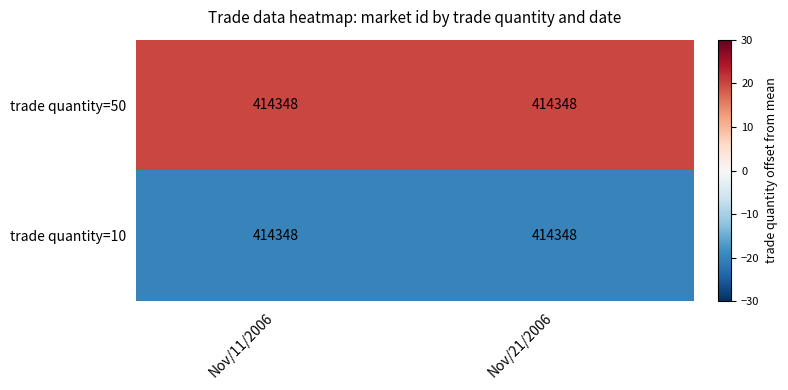

Which series has the widest spread of values?

trade quantity=50